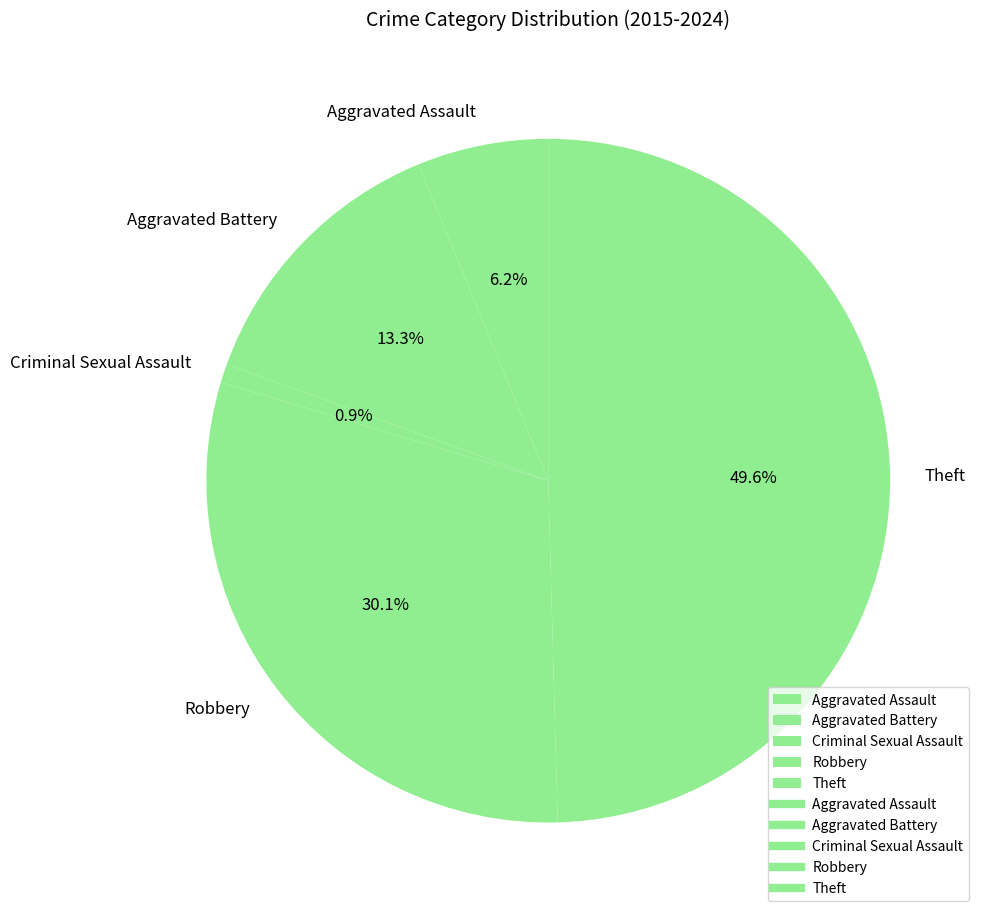

How many slices are in this pie chart?

5